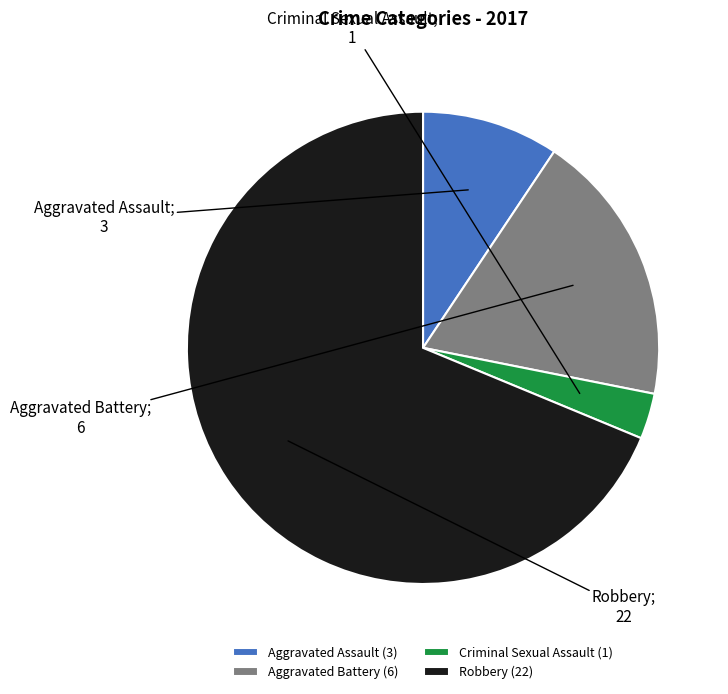

Approximately how many times larger is the value at Robbery (22) compared to Aggravated Battery (6)?

3.7